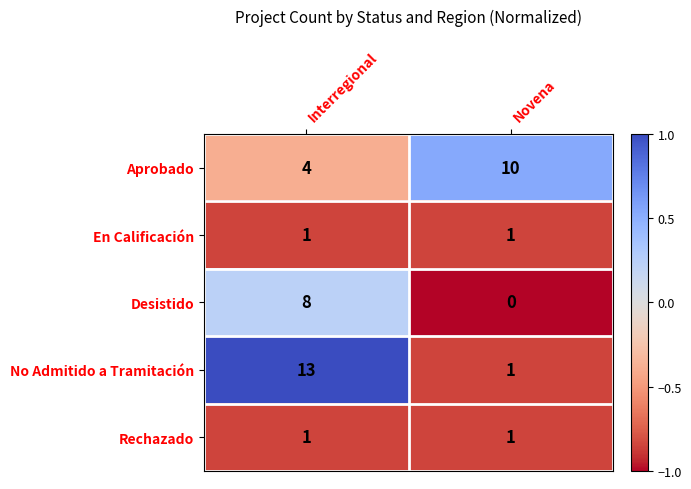

Reading right to left, transcribe all the data shown in this chart.

Aprobado: Novena=10	Interregional=4
En Calificación: Novena=1	Interregional=1
Desistido: Novena=0	Interregional=8
No Admitido a Tramitación: Novena=1	Interregional=13
Rechazado: Novena=1	Interregional=1